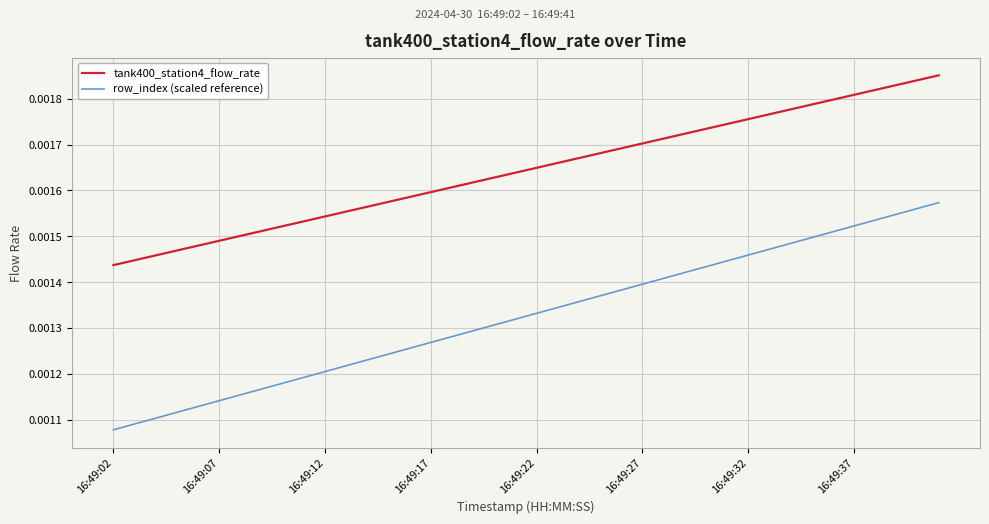

True or false: tank400_station4_flow_rate has more than 1 interior local peaks.

False